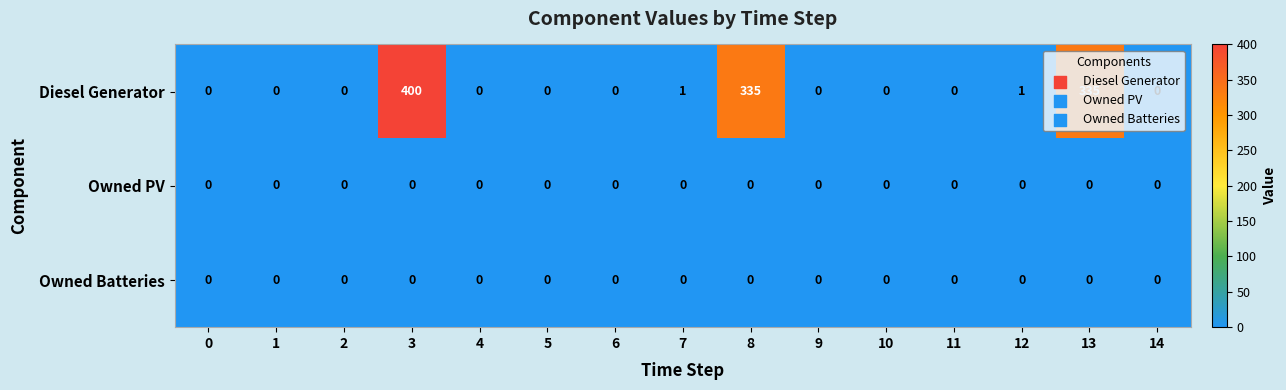

Which series has the largest total across all categories?

Diesel Generator